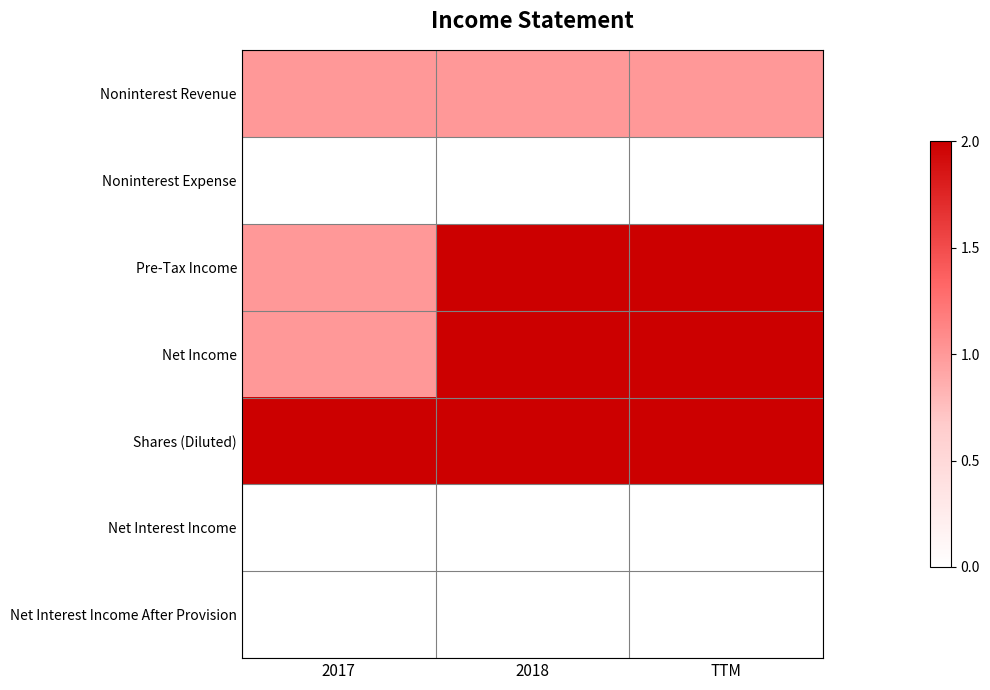

What is the total value across all series at 2017?

5